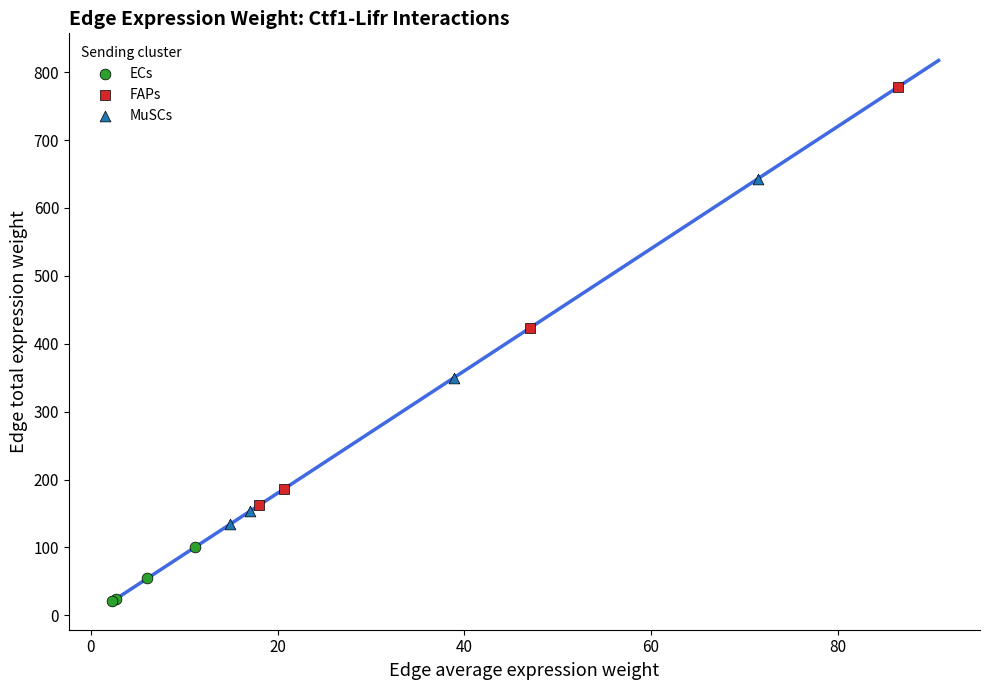

Which series has the widest spread of Y values?

FAPs